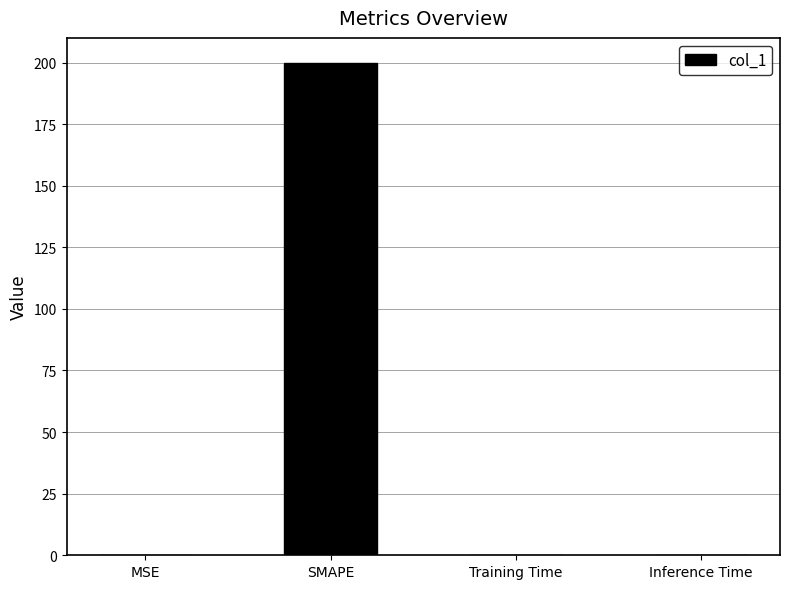

Is it true that the value at Training Time is 0.0?

True